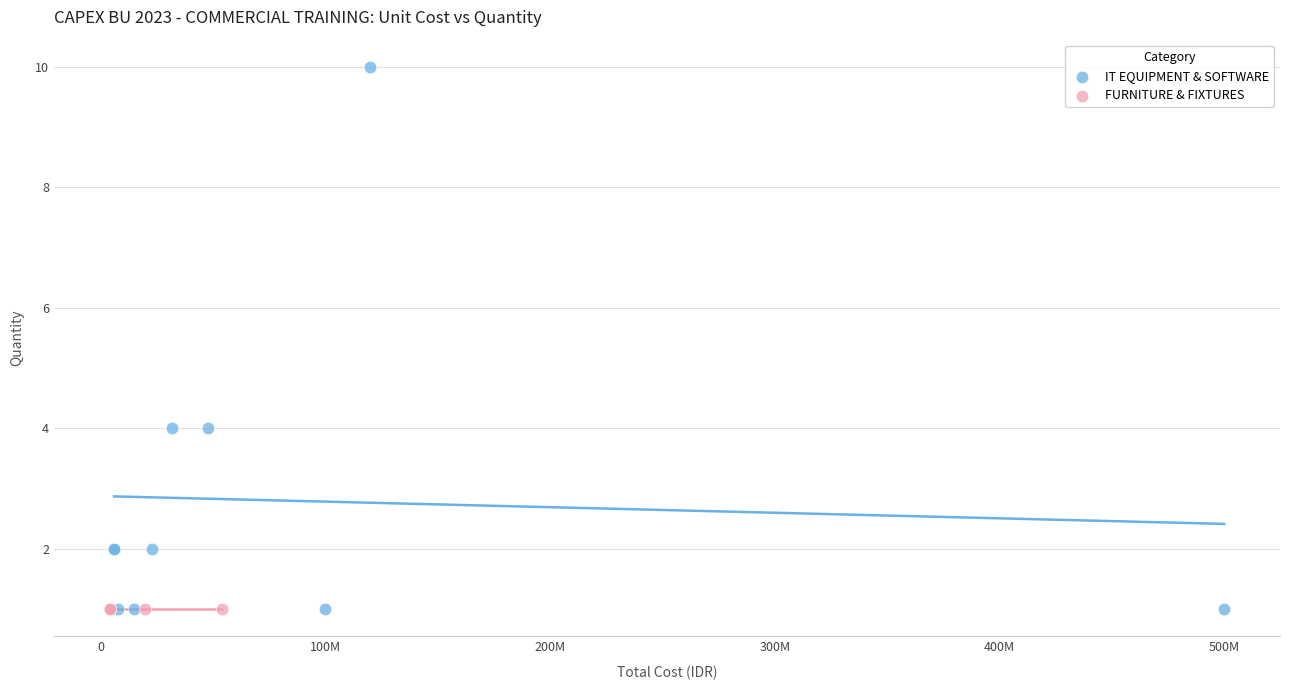

Which series contains the highest Y value?

IT EQUIPMENT & SOFTWARE